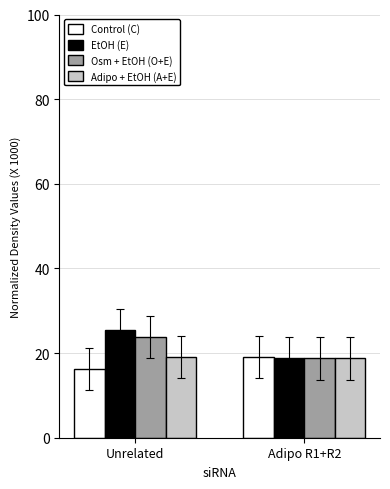

Count the number of data series in this chart.

4